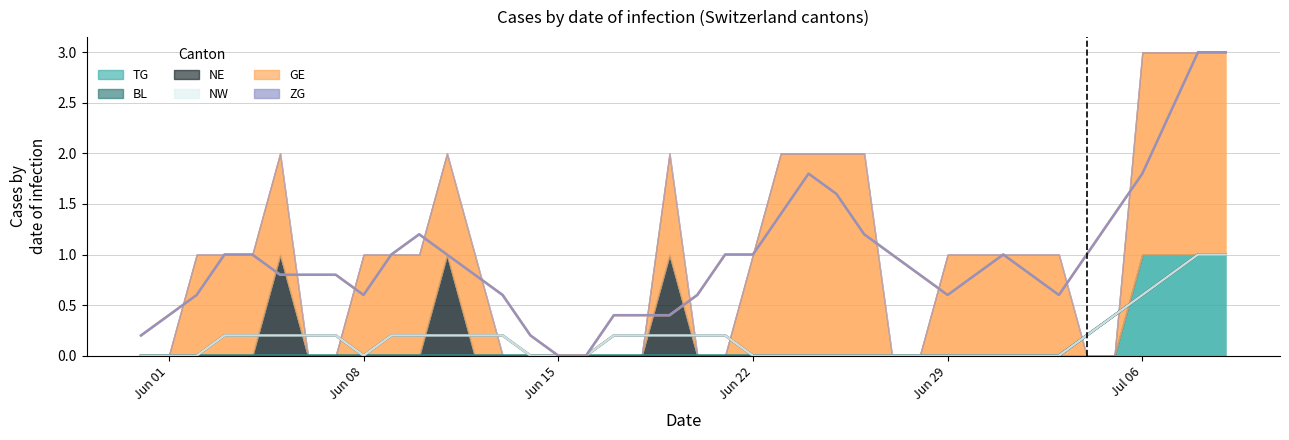

Reading left to right, extract all data points from this chart.

TG: 2020-05-31=0	2020-06-01=0	2020-06-02=0	2020-06-03=0	2020-06-04=0	2020-06-05=0	2020-06-06=0	2020-06-07=0	2020-06-08=0	2020-06-09=0	2020-06-10=0	2020-06-11=0	2020-06-12=0	2020-06-13=0	2020-06-14=0	2020-06-15=0	2020-06-16=0	2020-06-17=0	2020-06-18=0	2020-06-19=0	2020-06-20=0	2020-06-21=0	2020-06-22=0	2020-06-23=0	2020-06-24=0	2020-06-25=0	2020-06-26=0	2020-06-27=0	2020-06-28=0	2020-06-29=0	2020-06-30=0	2020-07-01=0	2020-07-02=0	2020-07-03=0	2020-07-04=0	2020-07-05=0	2020-07-06=1	2020-07-07=1	2020-07-08=1	2020-07-09=1
BL: 2020-05-31=0	2020-06-01=0	2020-06-02=0	2020-06-03=0	2020-06-04=0	2020-06-05=0	2020-06-06=0	2020-06-07=0	2020-06-08=0	2020-06-09=0	2020-06-10=0	2020-06-11=0	2020-06-12=0	2020-06-13=0	2020-06-14=0	2020-06-15=0	2020-06-16=0	2020-06-17=0	2020-06-18=0	2020-06-19=0	2020-06-20=0	2020-06-21=0	2020-06-22=0	2020-06-23=0	2020-06-24=0	2020-06-25=0	2020-06-26=0	2020-06-27=0	2020-06-28=0	2020-06-29=0	2020-06-30=0	2020-07-01=0	2020-07-02=0	2020-07-03=0	2020-07-04=0	2020-07-05=0	2020-07-06=0	2020-07-07=0	2020-07-08=0	2020-07-09=0
NE: 2020-05-31=0	2020-06-01=0	2020-06-02=0	2020-06-03=0	2020-06-04=0	2020-06-05=1	2020-06-06=0	2020-06-07=0	2020-06-08=0	2020-06-09=0	2020-06-10=0	2020-06-11=1	2020-06-12=0	2020-06-13=0	2020-06-14=0	2020-06-15=0	2020-06-16=0	2020-06-17=0	2020-06-18=0	2020-06-19=1	2020-06-20=0	2020-06-21=0	2020-06-22=0	2020-06-23=0	2020-06-24=0	2020-06-25=0	2020-06-26=0	2020-06-27=0	2020-06-28=0	2020-06-29=0	2020-06-30=0	2020-07-01=0	2020-07-02=0	2020-07-03=0	2020-07-04=0	2020-07-05=0	2020-07-06=0	2020-07-07=0	2020-07-08=0	2020-07-09=0
NW: 2020-05-31=0	2020-06-01=0	2020-06-02=0	2020-06-03=0	2020-06-04=0	2020-06-05=0	2020-06-06=0	2020-06-07=0	2020-06-08=0	2020-06-09=0	2020-06-10=0	2020-06-11=0	2020-06-12=0	2020-06-13=0	2020-06-14=0	2020-06-15=0	2020-06-16=0	2020-06-17=0	2020-06-18=0	2020-06-19=0	2020-06-20=0	2020-06-21=0	2020-06-22=0	2020-06-23=0	2020-06-24=0	2020-06-25=0	2020-06-26=0	2020-06-27=0	2020-06-28=0	2020-06-29=0	2020-06-30=0	2020-07-01=0	2020-07-02=0	2020-07-03=0	2020-07-04=0	2020-07-05=0	2020-07-06=0	2020-07-07=0	2020-07-08=0	2020-07-09=0
GE: 2020-05-31=0	2020-06-01=0	2020-06-02=1	2020-06-03=1	2020-06-04=1	2020-06-05=1	2020-06-06=0	2020-06-07=0	2020-06-08=1	2020-06-09=1	2020-06-10=1	2020-06-11=1	2020-06-12=1	2020-06-13=0	2020-06-14=0	2020-06-15=0	2020-06-16=0	2020-06-17=0	2020-06-18=0	2020-06-19=1	2020-06-20=0	2020-06-21=0	2020-06-22=1	2020-06-23=2	2020-06-24=2	2020-06-25=2	2020-06-26=2	2020-06-27=0	2020-06-28=0	2020-06-29=1	2020-06-30=1	2020-07-01=1	2020-07-02=1	2020-07-03=1	2020-07-04=0	2020-07-05=0	2020-07-06=2	2020-07-07=2	2020-07-08=2	2020-07-09=2
ZG: 2020-05-31=0	2020-06-01=0	2020-06-02=0	2020-06-03=0	2020-06-04=0	2020-06-05=0	2020-06-06=0	2020-06-07=0	2020-06-08=0	2020-06-09=0	2020-06-10=0	2020-06-11=0	2020-06-12=0	2020-06-13=0	2020-06-14=0	2020-06-15=0	2020-06-16=0	2020-06-17=0	2020-06-18=0	2020-06-19=0	2020-06-20=0	2020-06-21=0	2020-06-22=0	2020-06-23=0	2020-06-24=0	2020-06-25=0	2020-06-26=0	2020-06-27=0	2020-06-28=0	2020-06-29=0	2020-06-30=0	2020-07-01=0	2020-07-02=0	2020-07-03=0	2020-07-04=0	2020-07-05=0	2020-07-06=0	2020-07-07=0	2020-07-08=0	2020-07-09=0